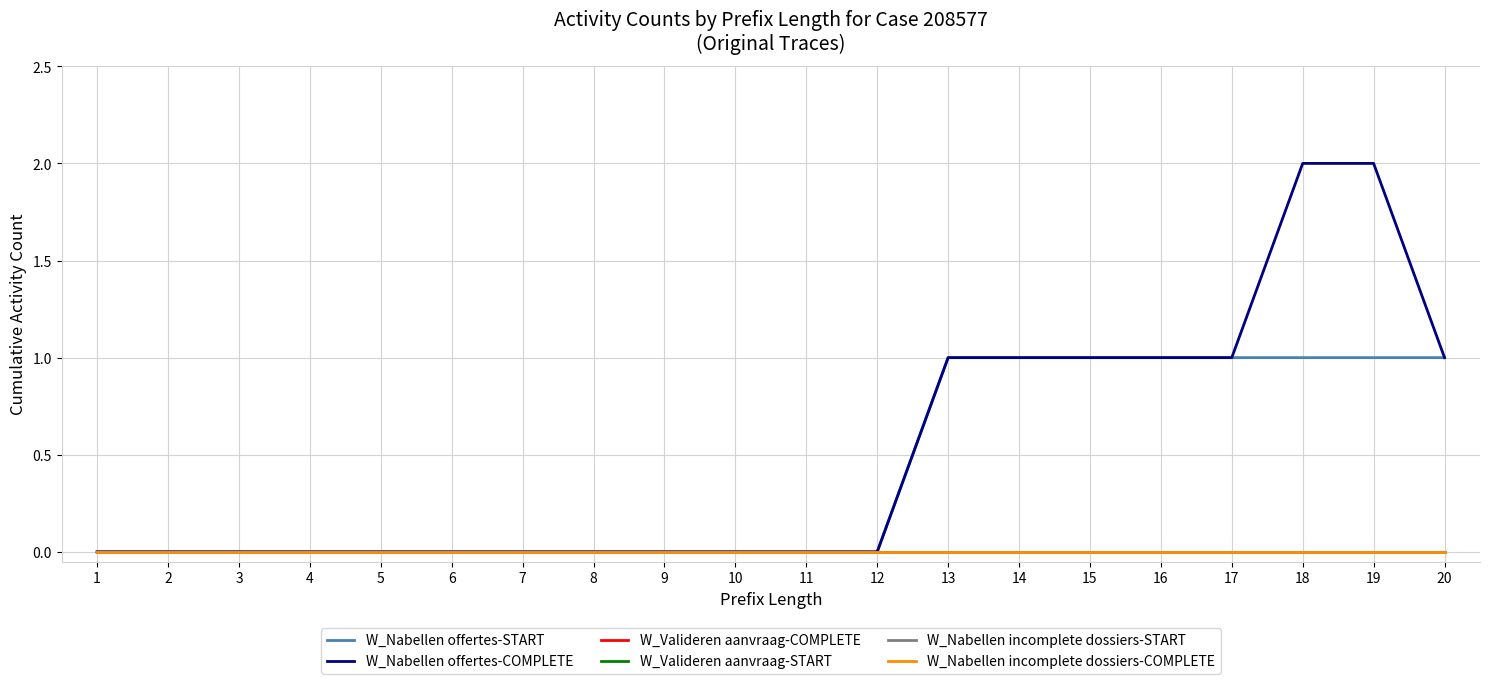

Which series has the largest range (max minus min)?

W_Nabellen offertes-COMPLETE